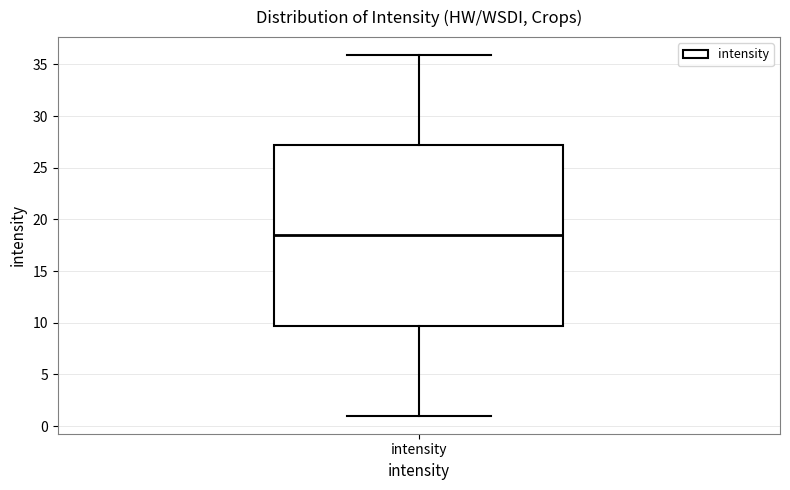

Where is the upper edge of the box for intensity on the y-axis? The values are not printed on the chart, so give them approximately, as read against the axis.

27.0